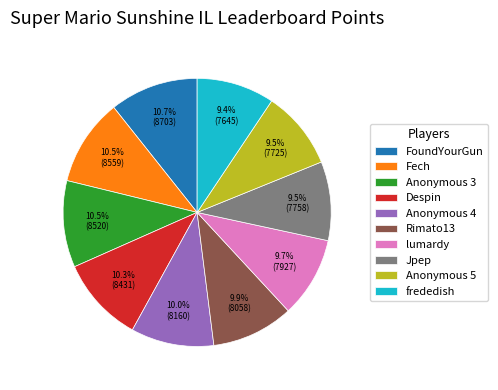

How many segments does this pie chart have?

10